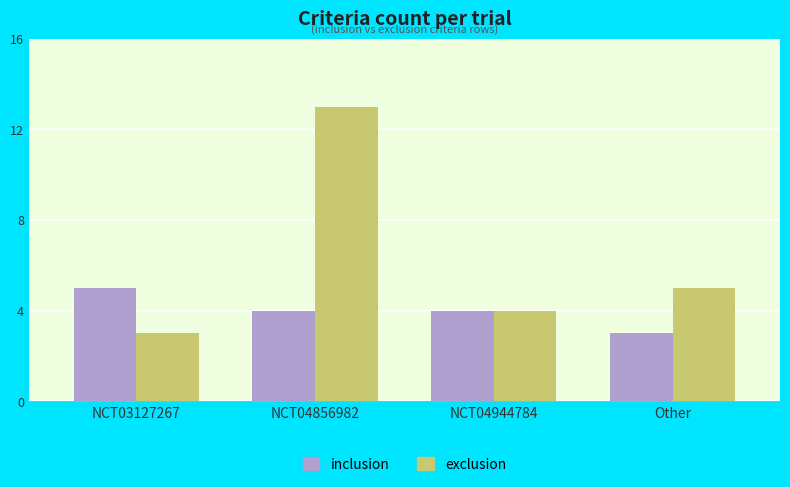

What is the value of the inclusion bar at the 4th from the left?

3